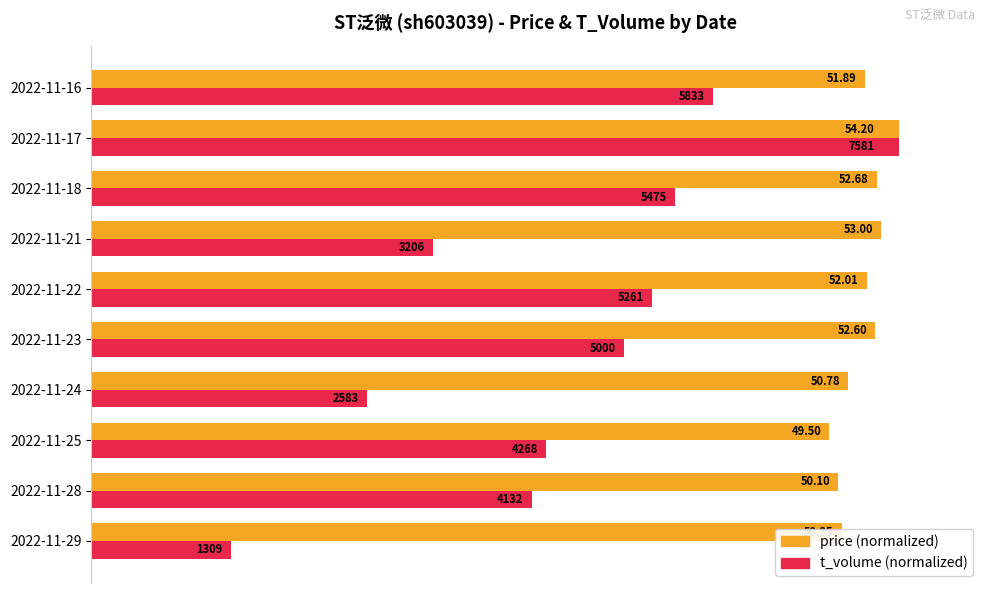

Reading left to right, transcribe all the data shown in this chart.

price: 92.9	92.4	91.3	93.7	97.0	96.0	97.8	97.2	100.0	95.7
t_volume: 17.3	54.5	56.3	34.1	66.0	69.4	42.3	72.2	100.0	76.9